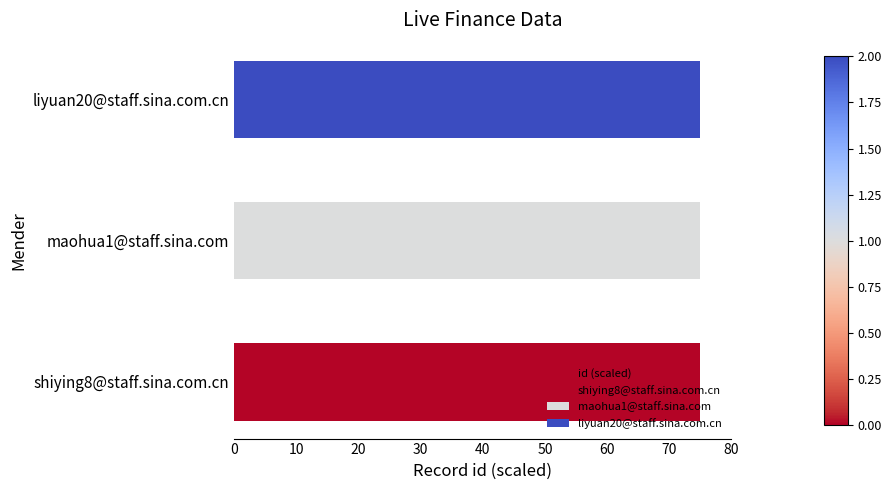

Reading left to right, extract all data points from this chart.

75.0	75.0	75.0